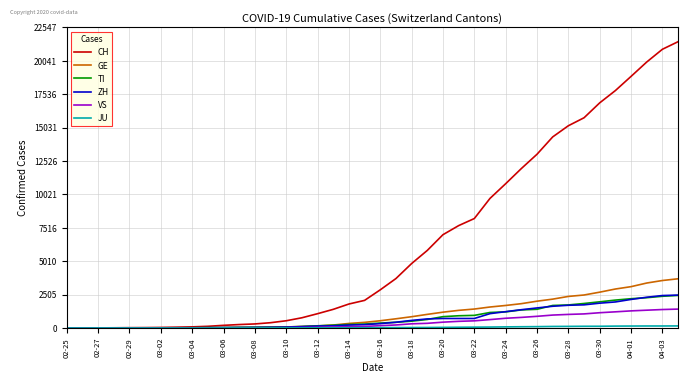

Which series has the largest range (max minus min)?

CH